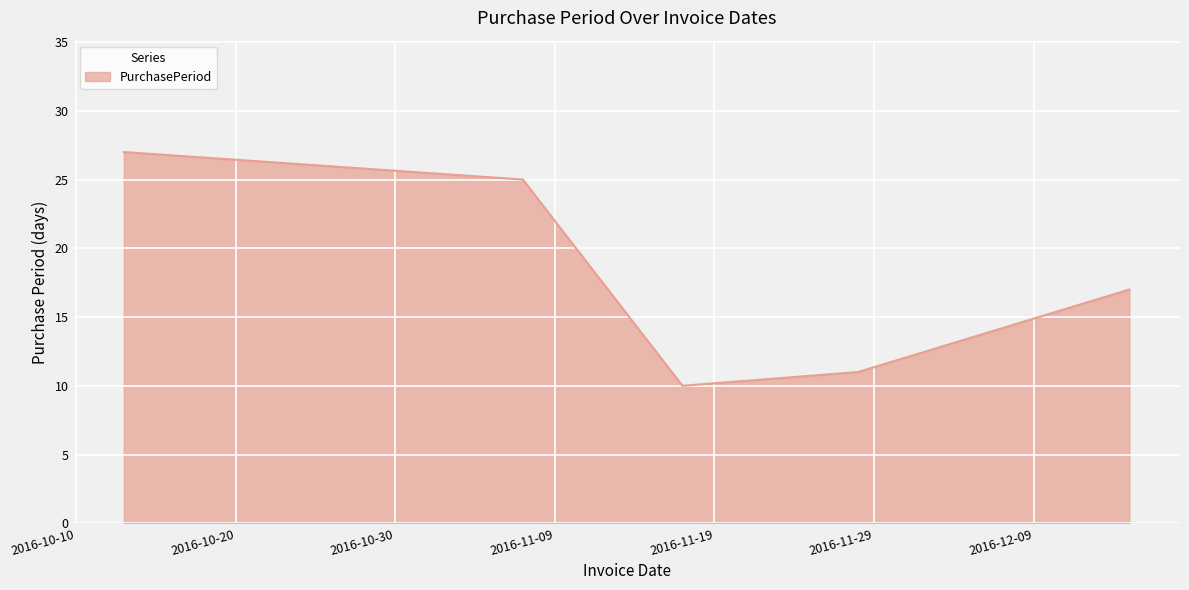

True or false: there are more than 2 points higher than both neighbors.

False